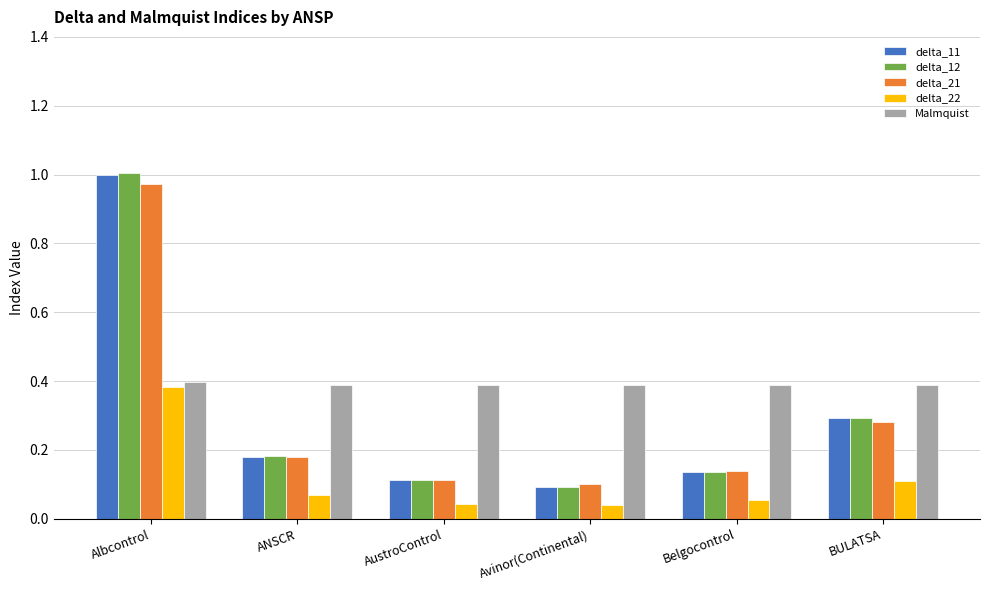

Which series has the widest spread of values?

delta_12